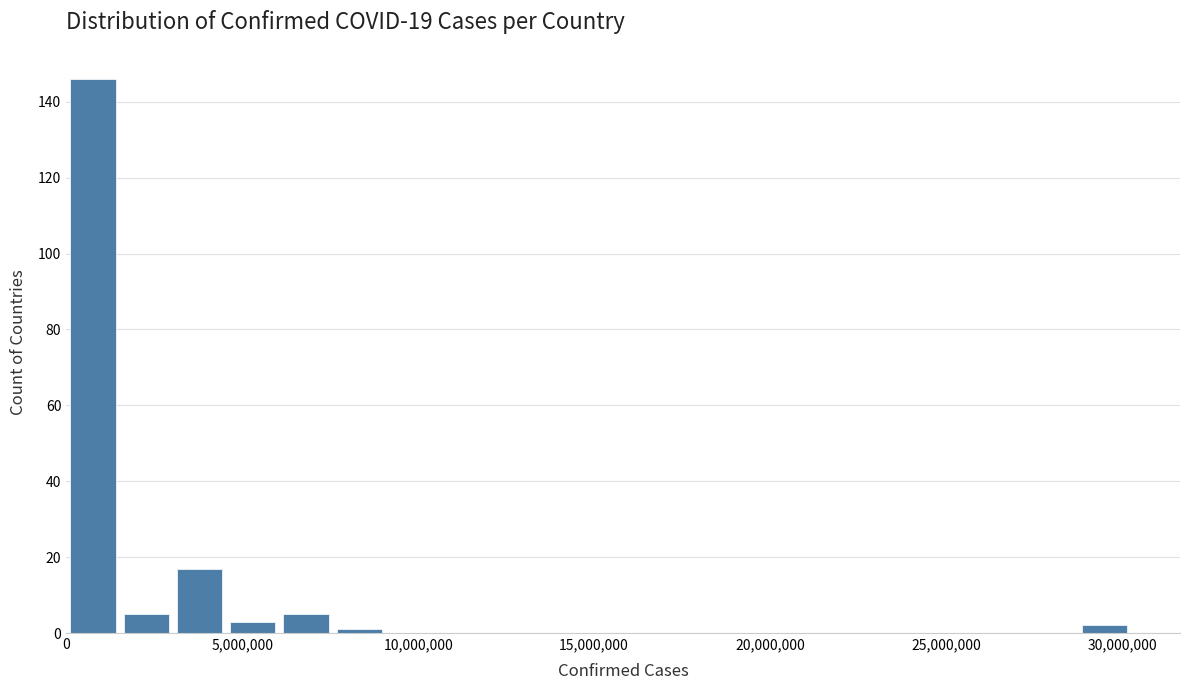

Read against the x-axis, roughly where is the centre of the tallest bar?

1000000